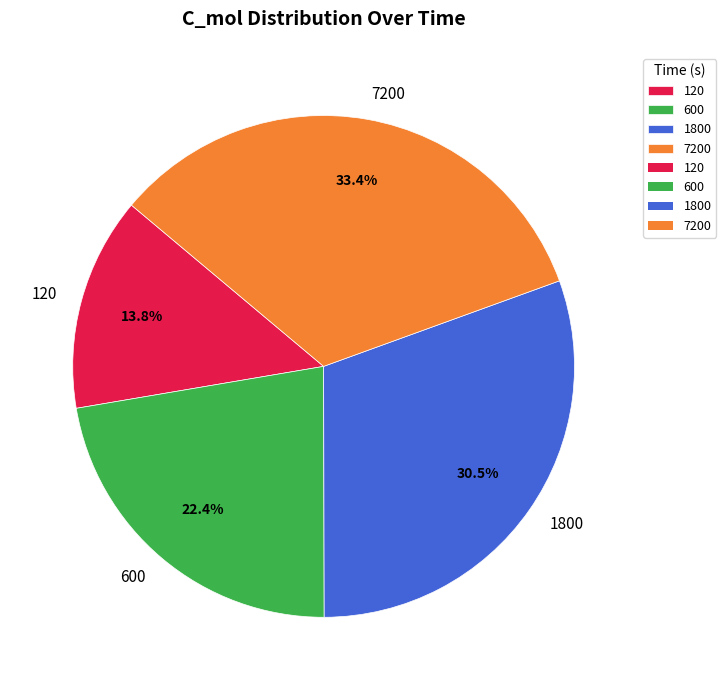

How much of the chart is everything except 1800?

69.5%